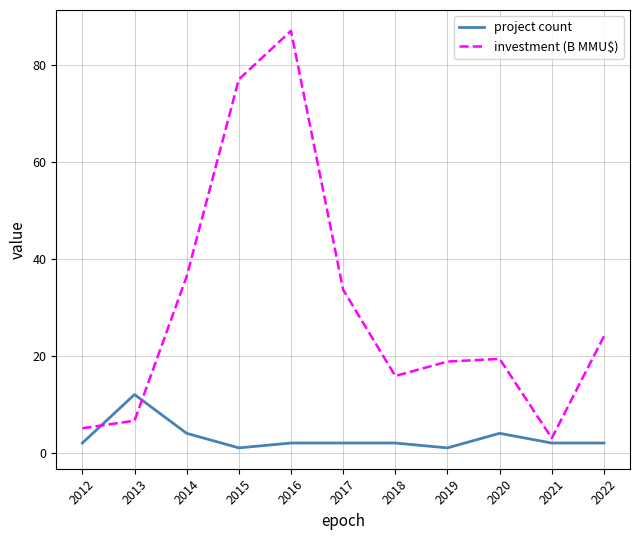

List the series in order of their peak value, highest first.

investment (B MMU$), project count